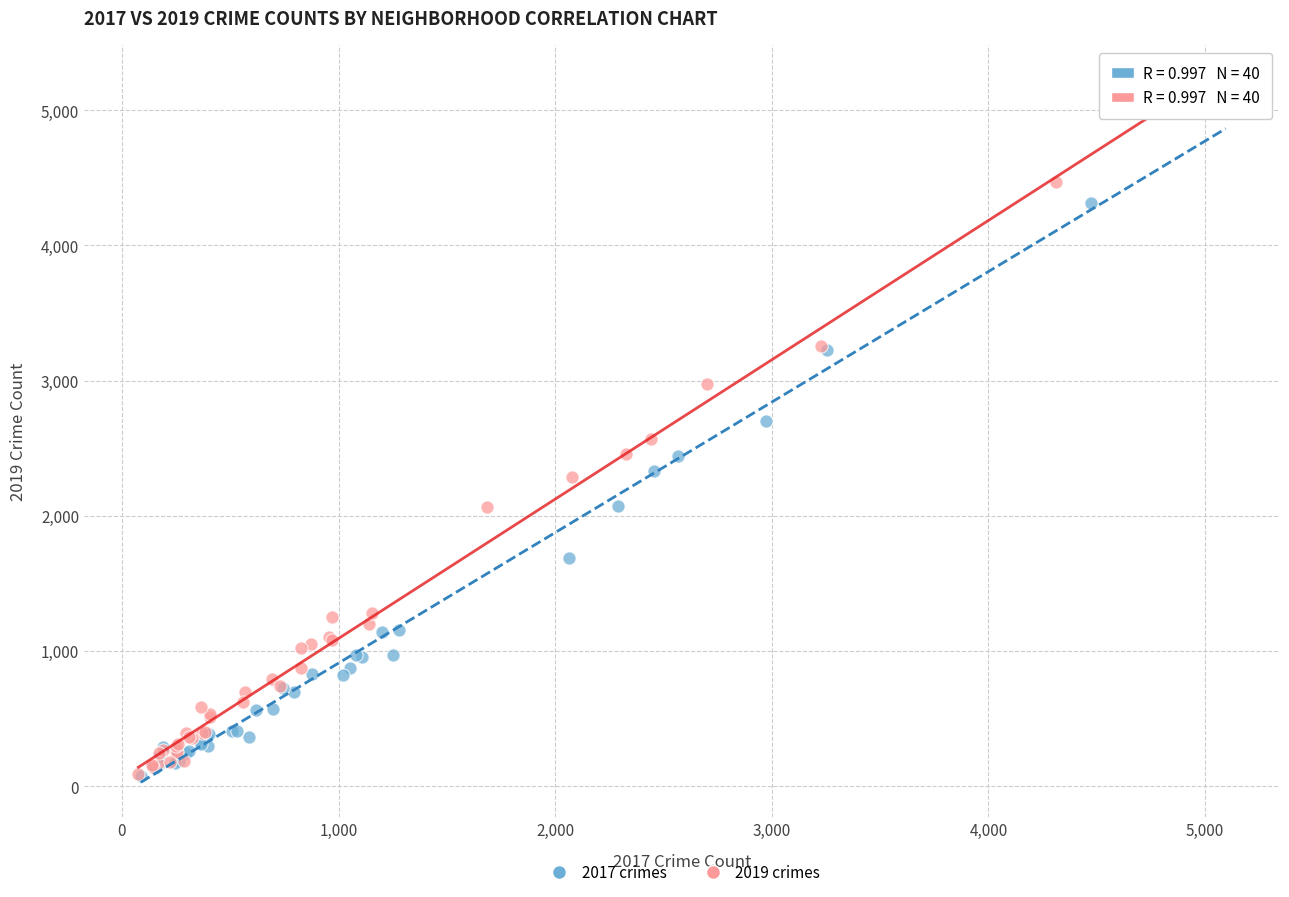

Which series has the widest spread of Y values?

2019 crimes